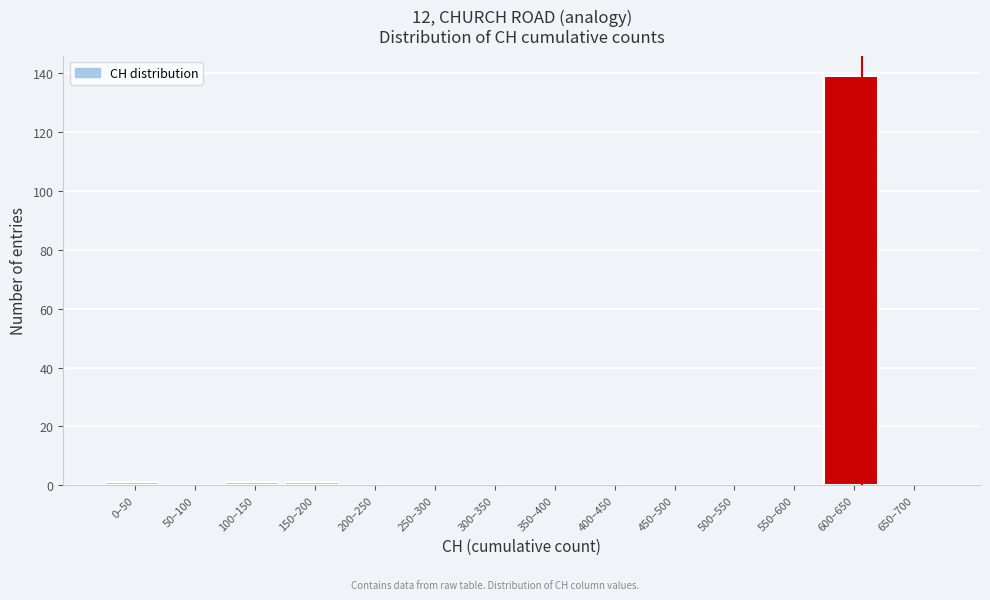

Reading right to left, transcribe all the data shown in this chart.

650–700=0	600–650=139	550–600=0	500–550=0	450–500=0	400–450=0	350–400=0	300–350=0	250–300=0	200–250=0	150–200=1	100–150=1	50–100=0	0–50=1